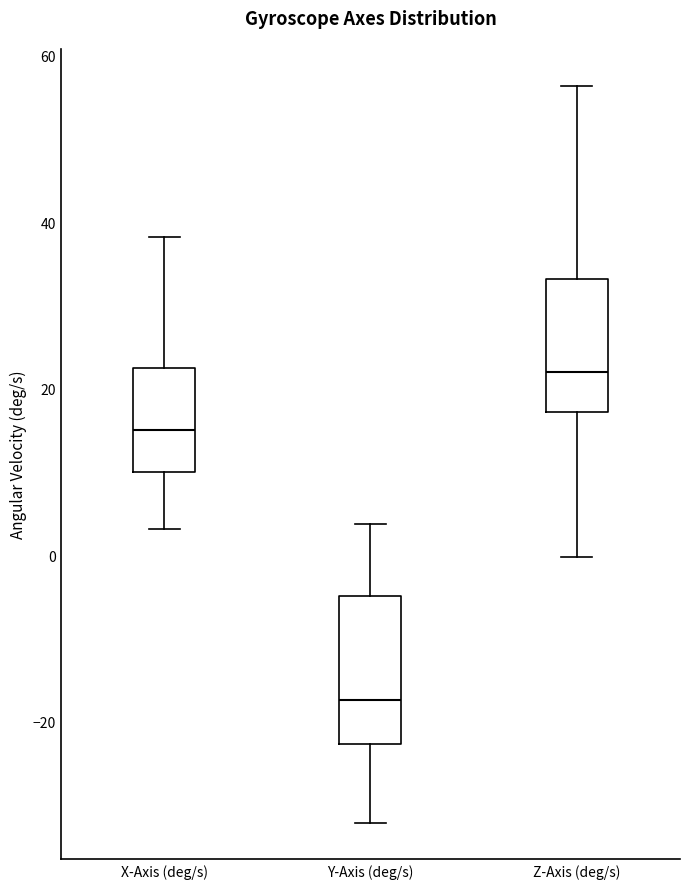

Which box has the highest median line?

Z-Axis (deg/s)